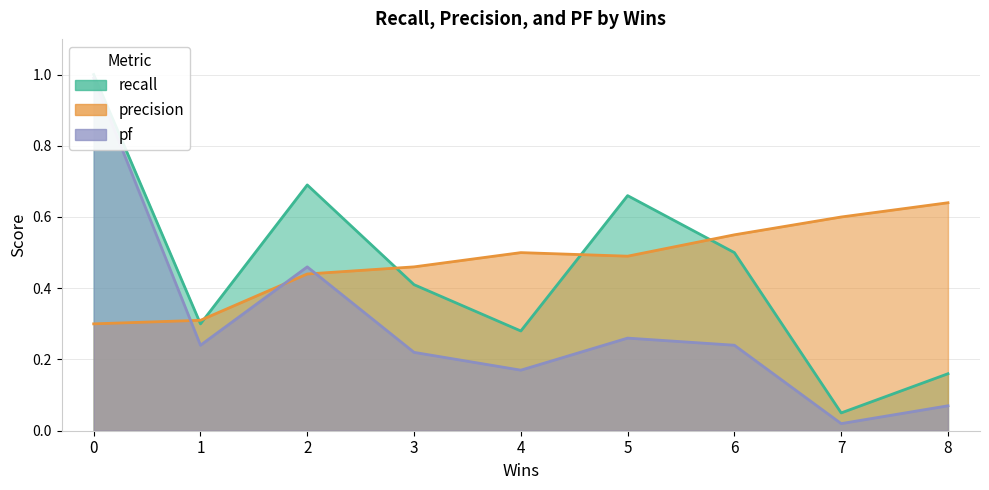

Rank the categories by precision value from lowest to highest.

0, 1, 2, 3, 5, 4, 6, 7, 8